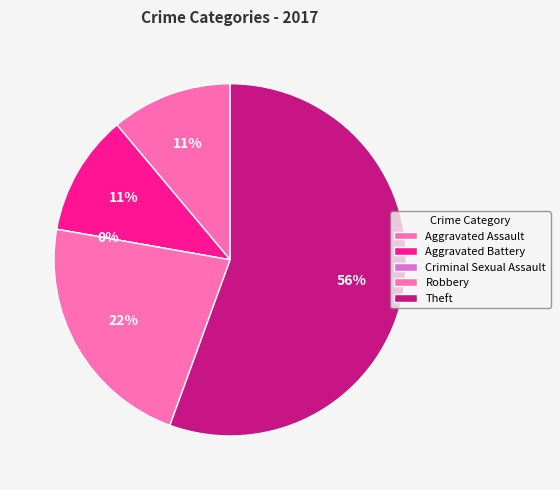

What percentage is NOT represented by Criminal Sexual Assault?

100.0%